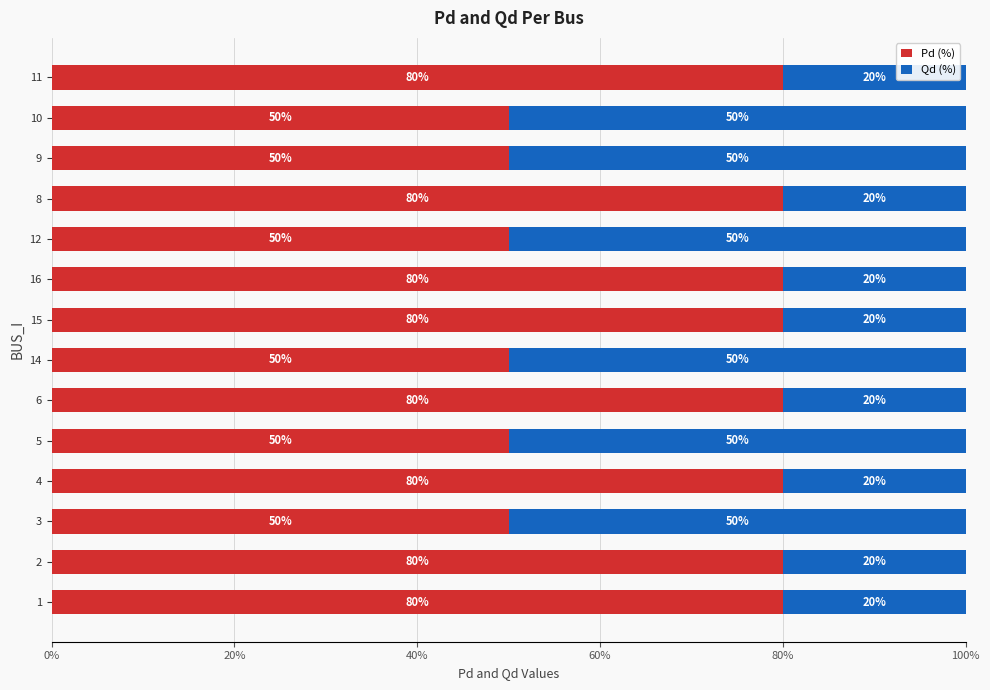

What is the difference between the maximum and second lowest values in the Pd (%) series?

30.0